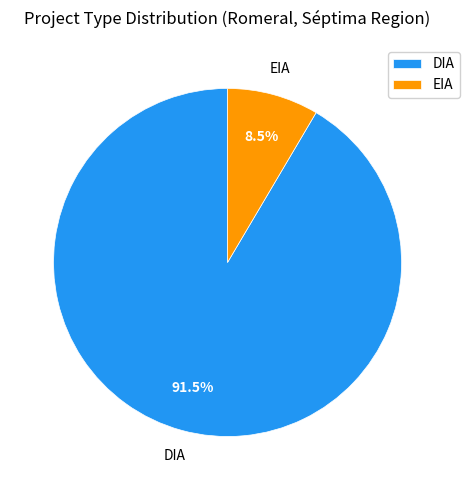

What is the smallest slice in the pie chart?

EIA